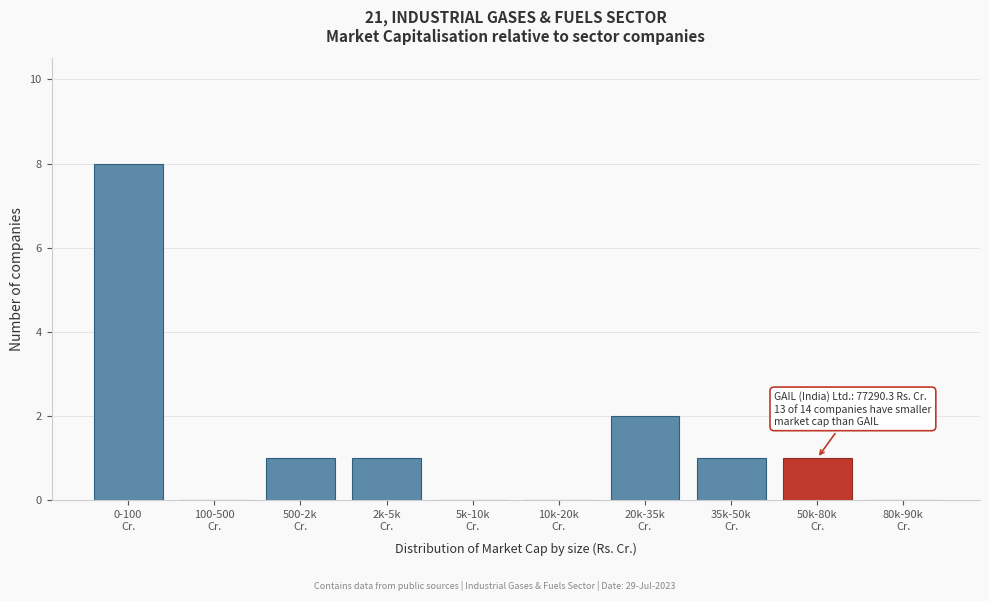

What is the maximum value shown in the chart?

8